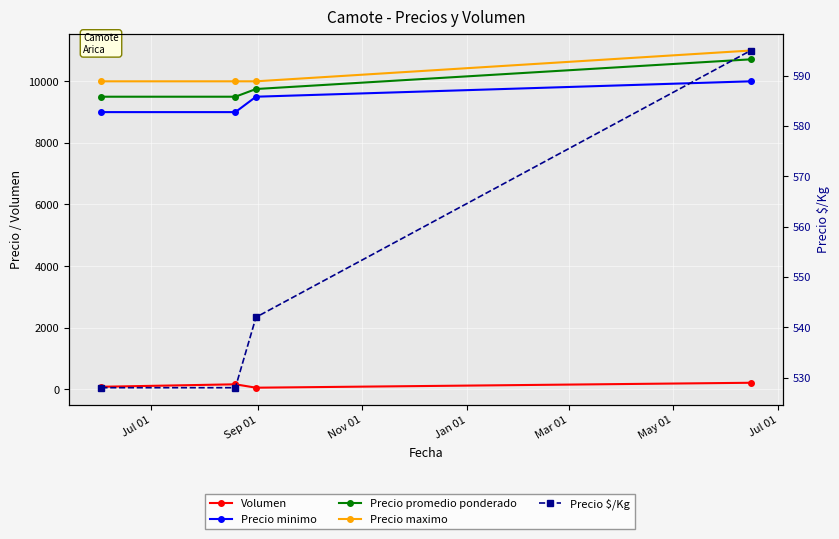

True or false: Precio $/Kg has more than 1 points higher than both neighbors.

False